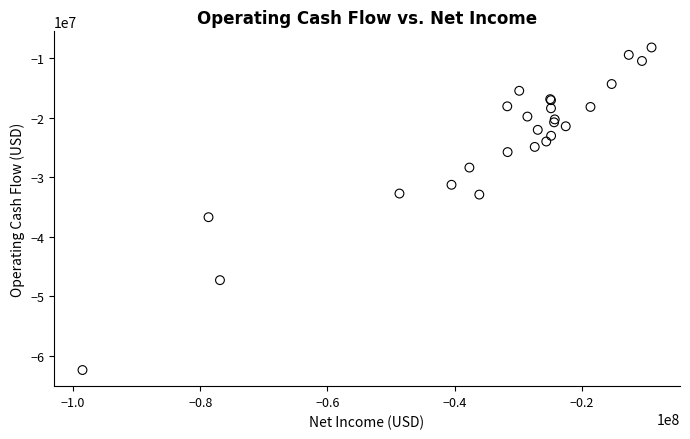

What Y value in the scatter plot is closest to -35278500?

-36696000